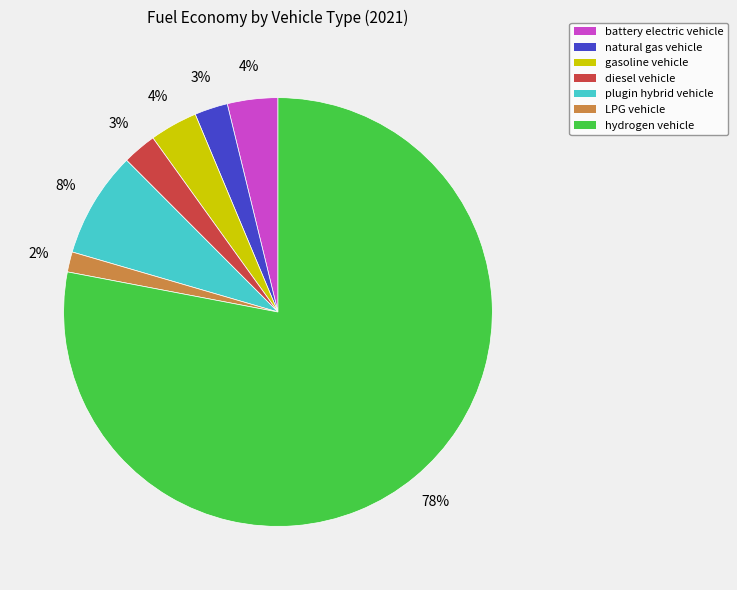

Is the sum of battery electric vehicle and hydrogen vehicle greater than half?

Yes